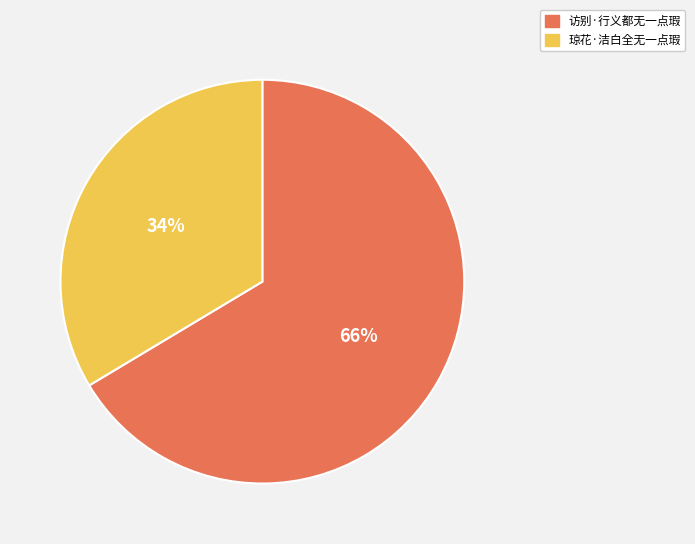

The 琼花·洁白全无一点瑕 slice represents 28% of the pie. True or false?

False